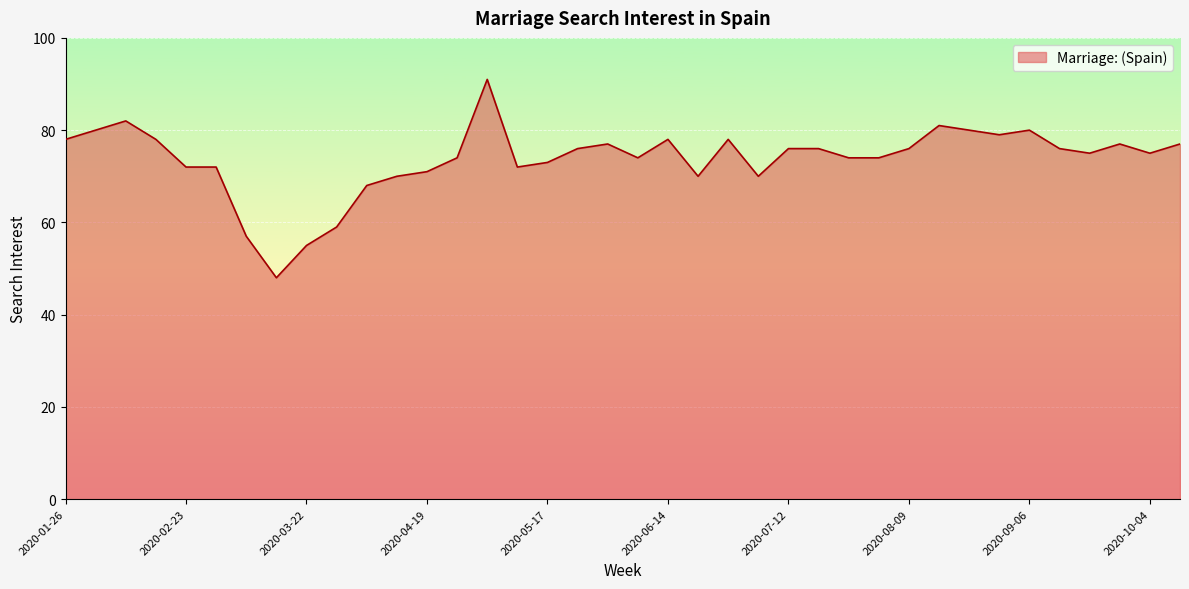

What is the smallest value displayed?

48